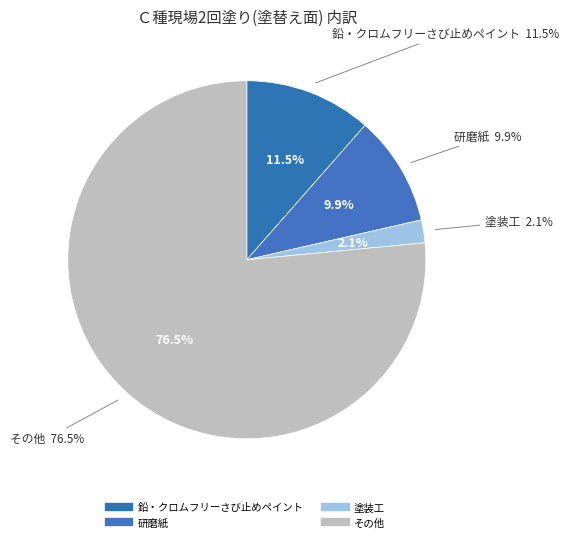

Count the number of slices in the pie.

4